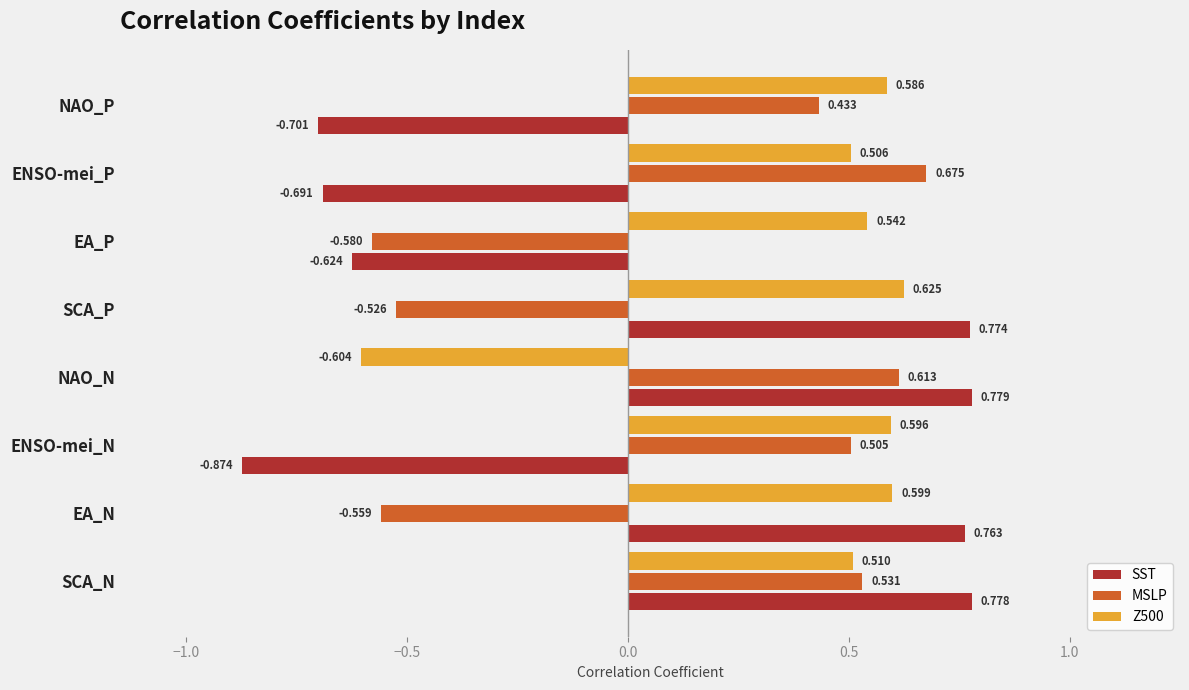

Between NAO_N and ENSO-mei_P, which series saw the biggest shift?

SST